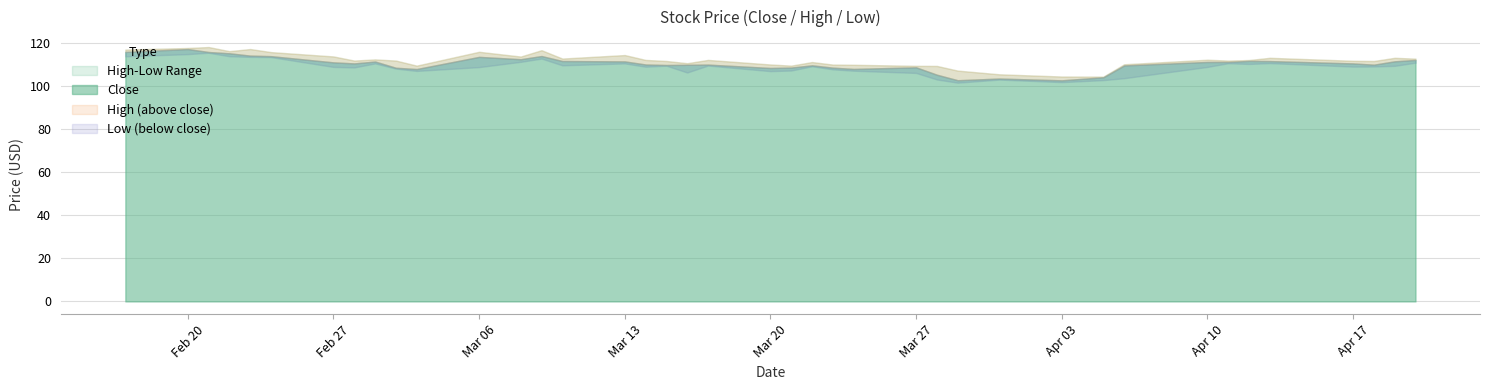

Reading left to right, extract all data points from this chart.

Close: 116.0	117.4	116.0	115.4	114.3	114.1	111.2	110.7	111.6	108.7	108.1	113.7	112.7	114.1	111.8	111.6	110.2	110.0	110.0	110.1	108.6	108.8	109.8	108.7	108.1	108.9	105.4	102.9	103.7	102.8	104.2	109.8	111.4	111.4	111.9	111.8	110.7	110.1	111.7	112.3
High: 117.1	117.9	118.3	116.4	117.4	115.9	113.9	112.0	112.5	112.0	109.7	116.1	113.9	116.8	112.9	114.6	112.3	111.8	110.8	112.3	110.2	109.7	111.3	110.1	110.0	109.6	109.5	107.3	105.6	104.6	104.5	110.3	112.4	112.0	112.3	113.3	111.9	111.8	113.3	112.9
Low: 114.0	115.0	115.7	114.0	113.7	113.6	109.1	108.8	110.7	108.3	107.2	109.0	111.4	112.9	109.8	110.7	109.2	109.7	106.5	109.7	107.1	107.4	109.4	107.9	107.3	106.3	103.2	101.7	103.2	102.0	102.9	103.8	109.1	110.8	110.4	110.8	109.2	109.3	109.6	111.0